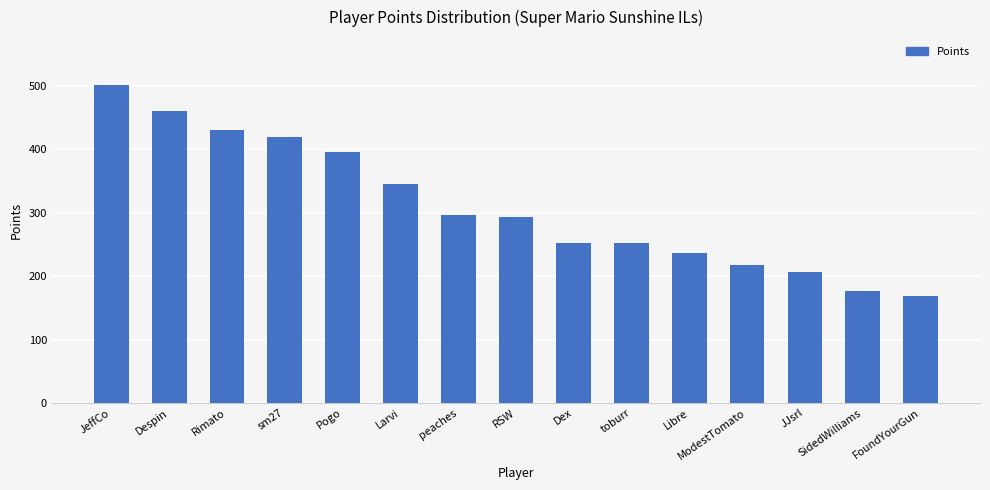

What is the label of the 8th bar from the right?

RSW